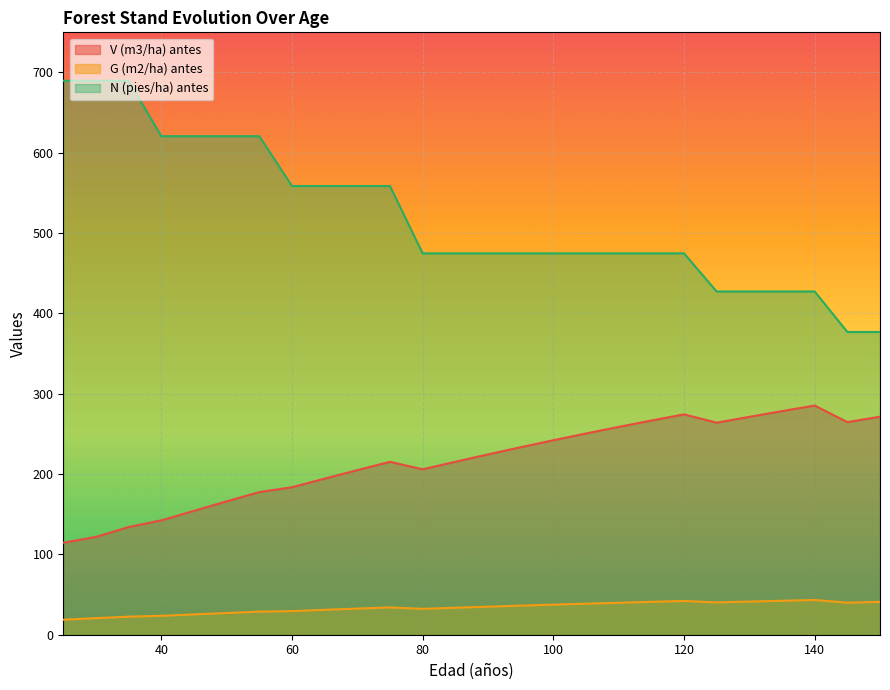

Rank the series at 135 from highest to lowest value.

N (pies/ha) antes, V (m3/ha) antes, G (m2/ha) antes